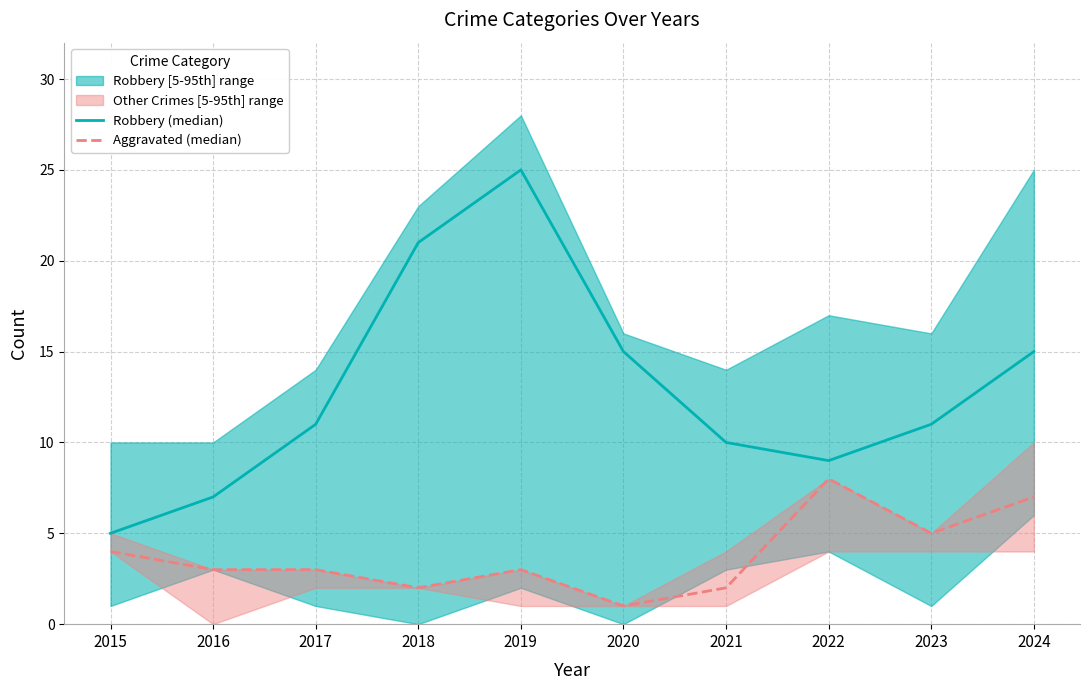

Where is Aggravated (median) nearest to the value 4?

2015